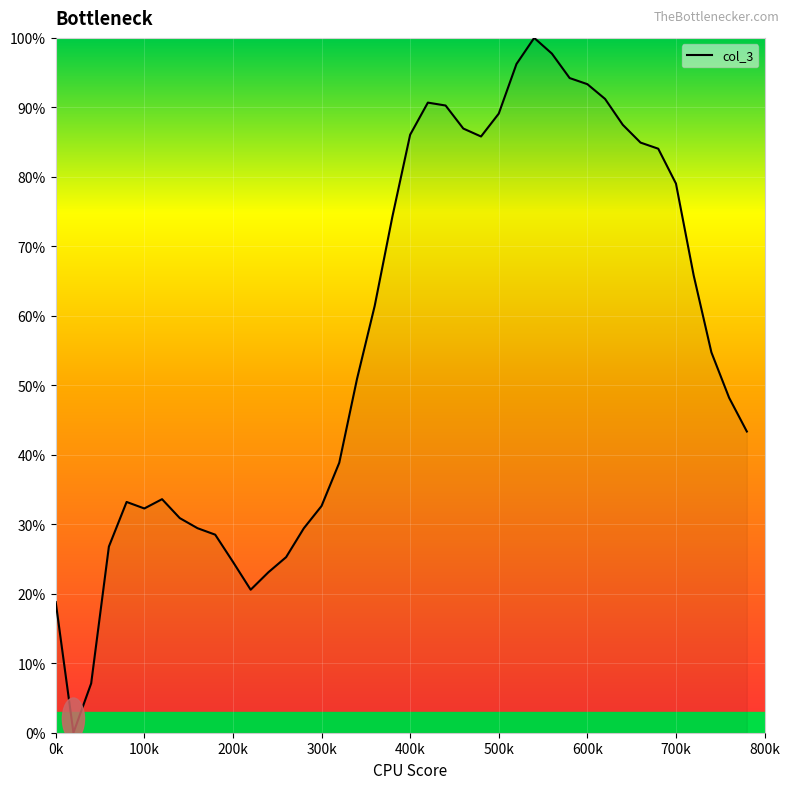

What is the difference between the maximum and minimum values?

100.0